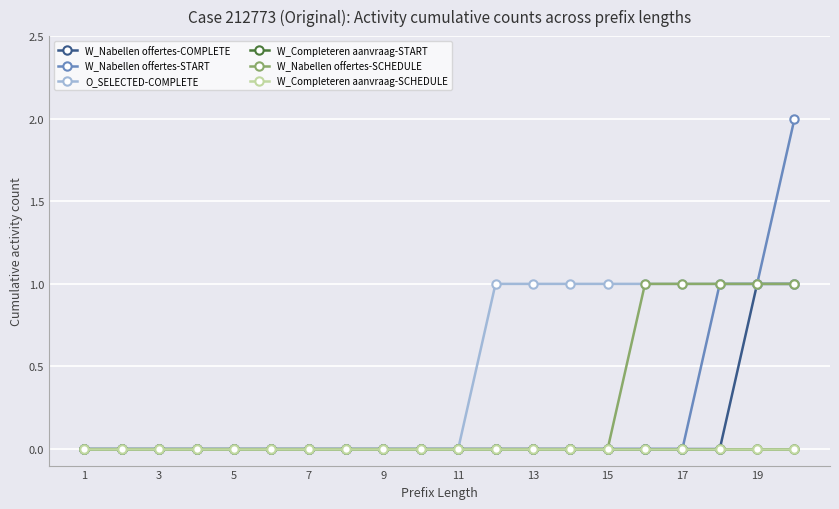

What is the difference between the second highest and second lowest values in the W_Nabellen offertes-COMPLETE series?

1